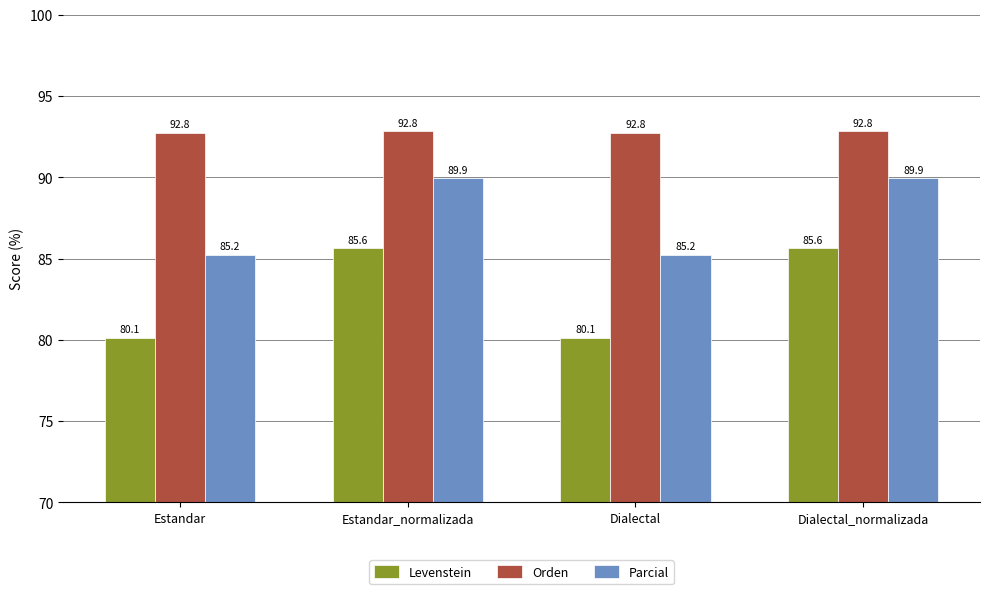

Which series has the largest total across all categories?

Orden